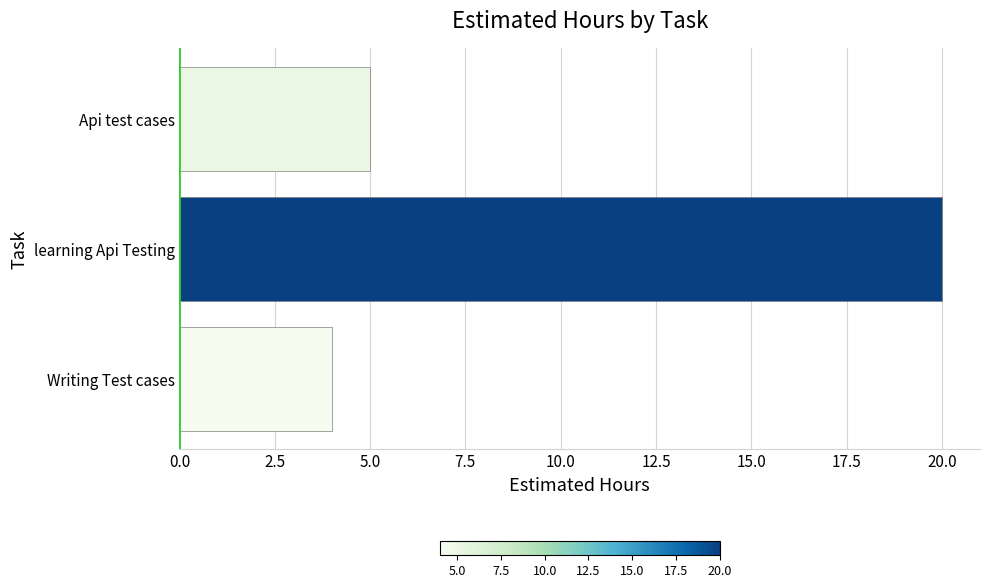

Where is the data nearest to the value 12?

Api test cases